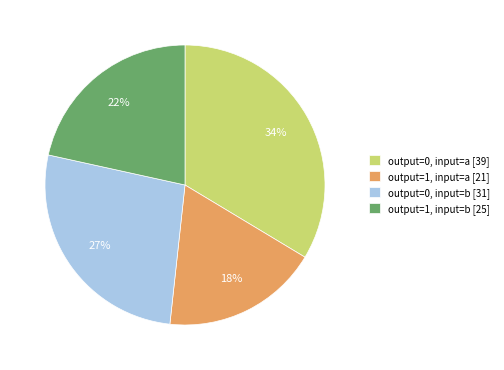

Is there any slice that represents more than half of the pie?

No